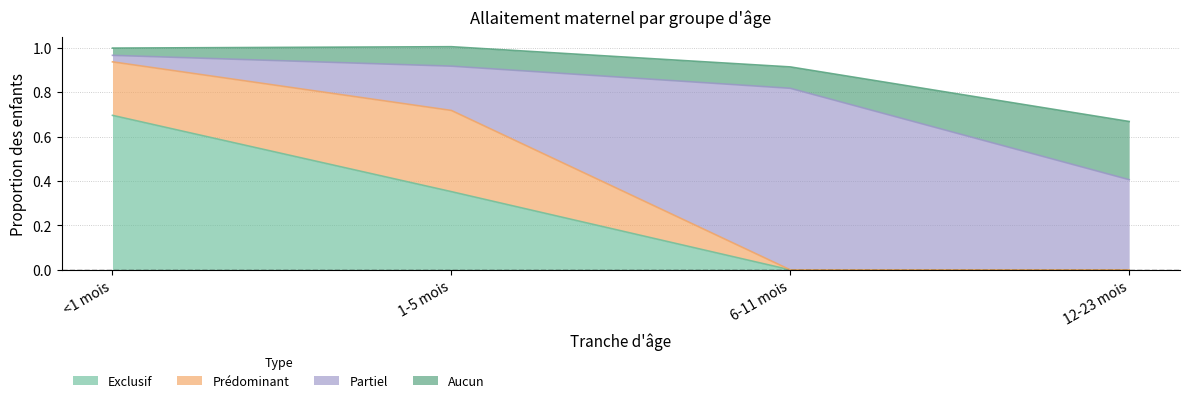

What is the label of the 4th point from the left?

12-23 mois